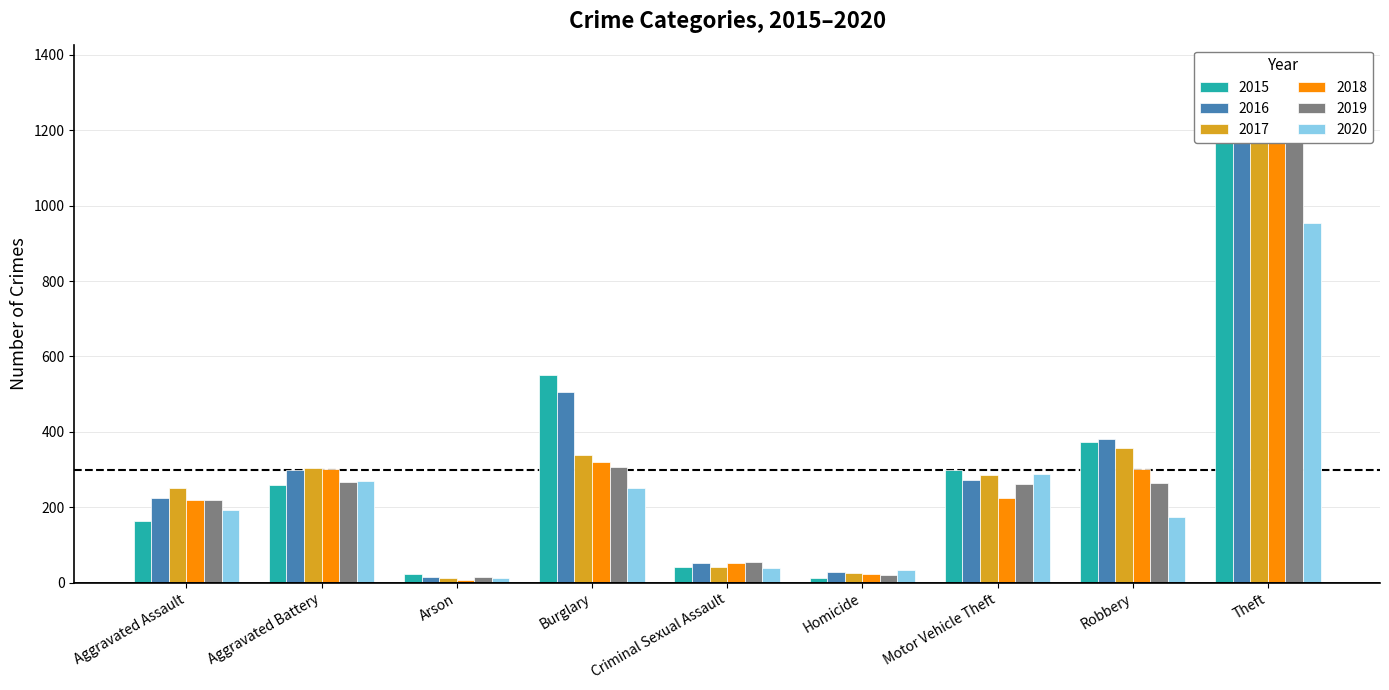

How many data points in 2017 are less than 285?

4